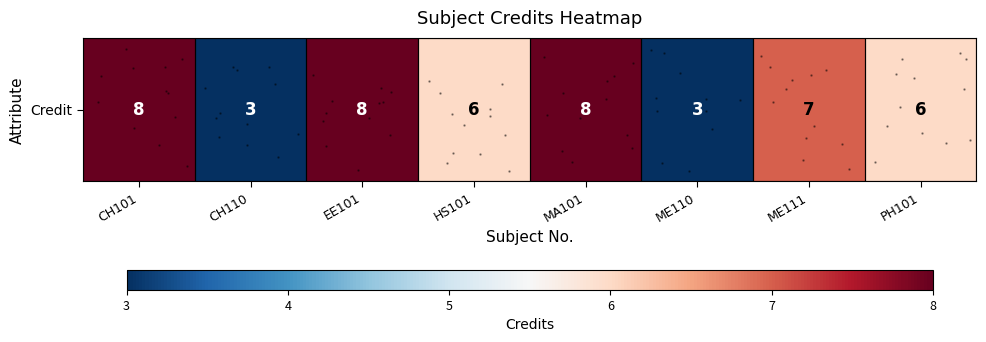

How many data points are less than 7?

4